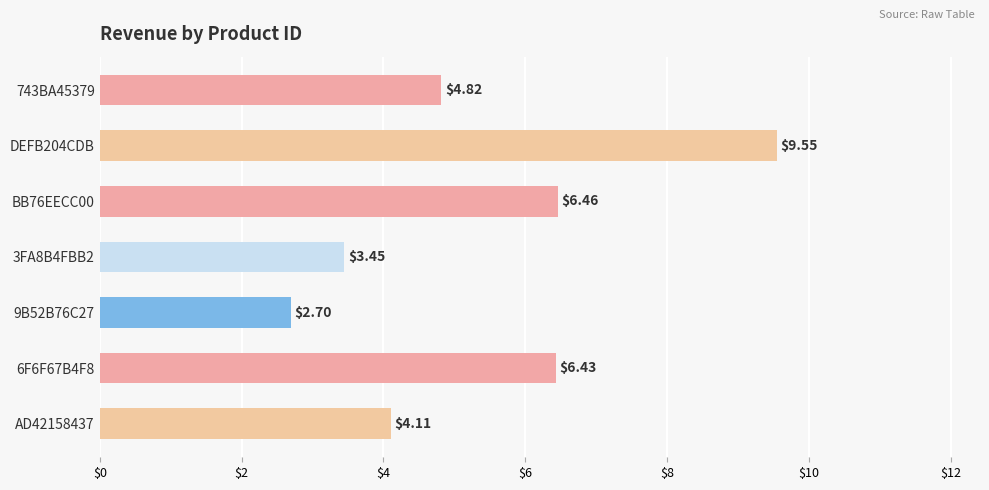

Which has a higher value, BB76EECC00 or DEFB204CDB?

DEFB204CDB